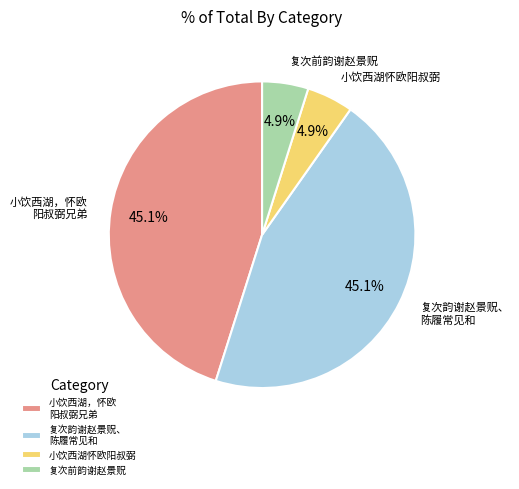

What portion of the pie excludes 小饮西湖，怀欧 阳叔弼兄弟?

54.9%